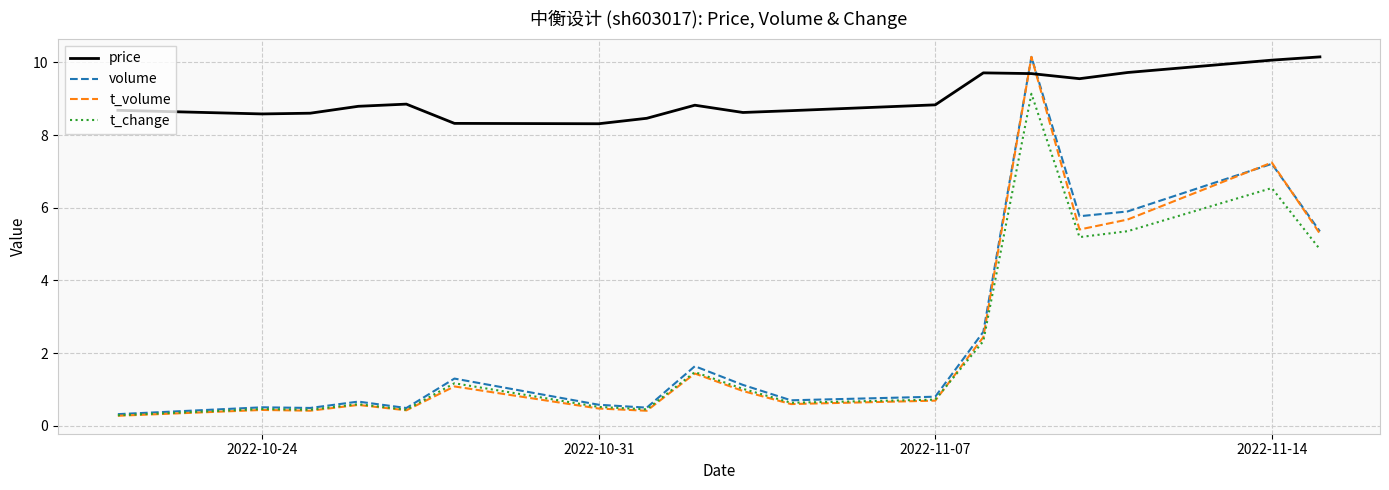

Which series has the largest total across all categories?

price